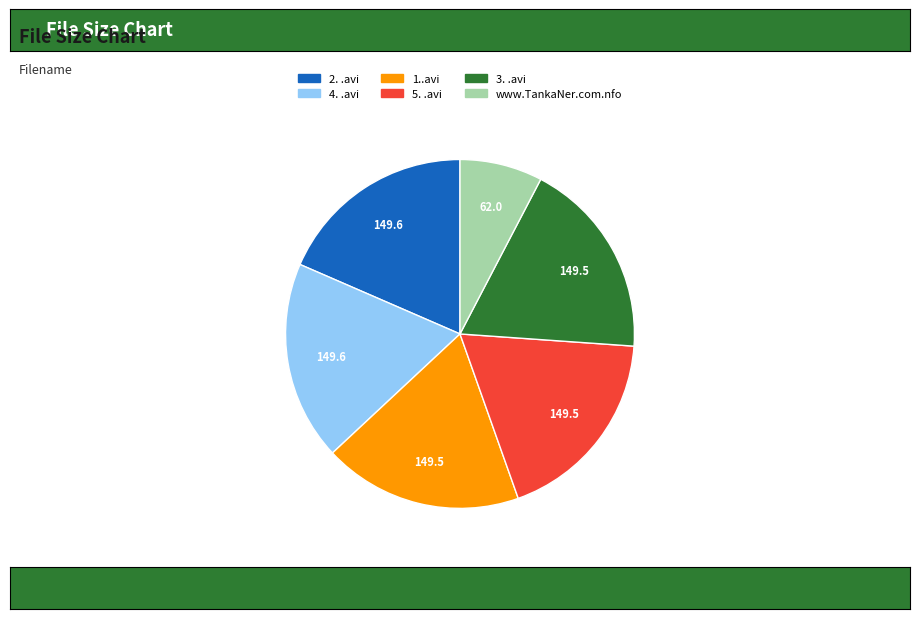

The www.TankaNer.com.nfo slice represents 22% of the pie. True or false?

False